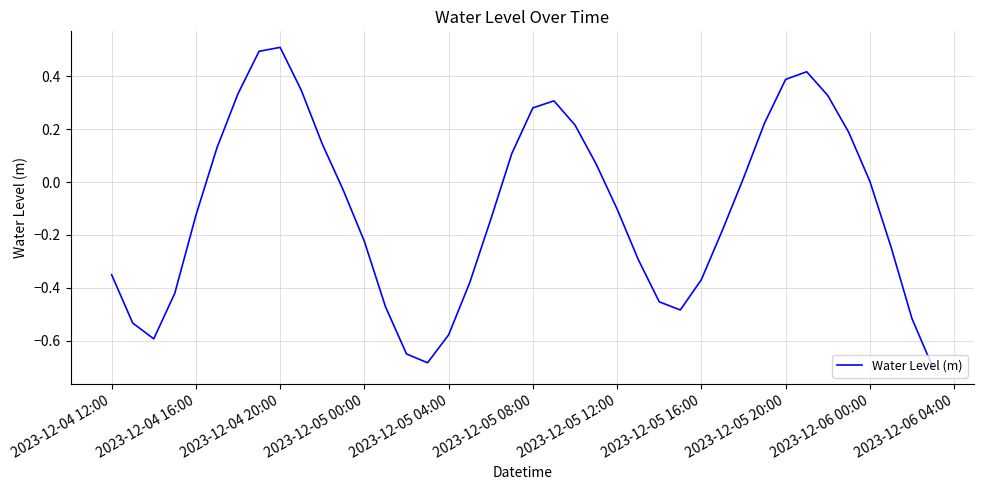

What is the maximum value shown in the chart?

0.5